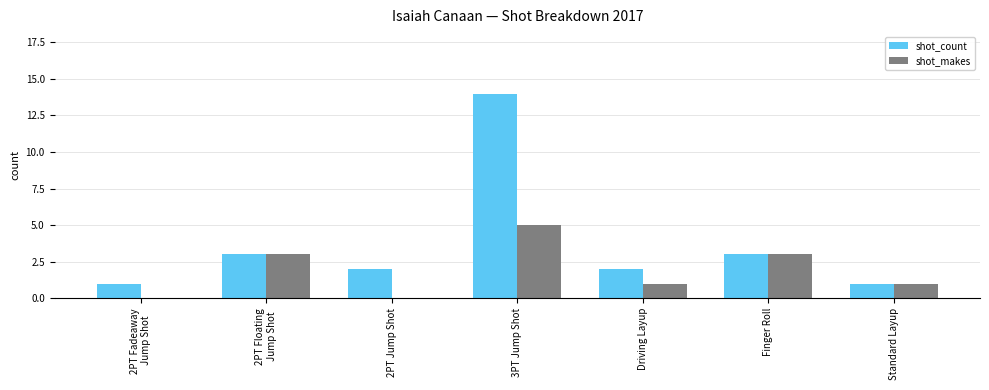

What is the sum of all shot_makes values?

13